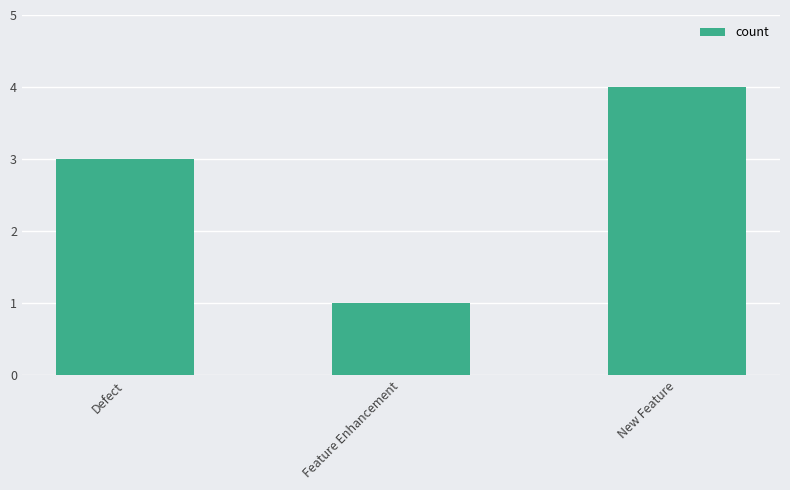

How many values are between 1 and 4?

3